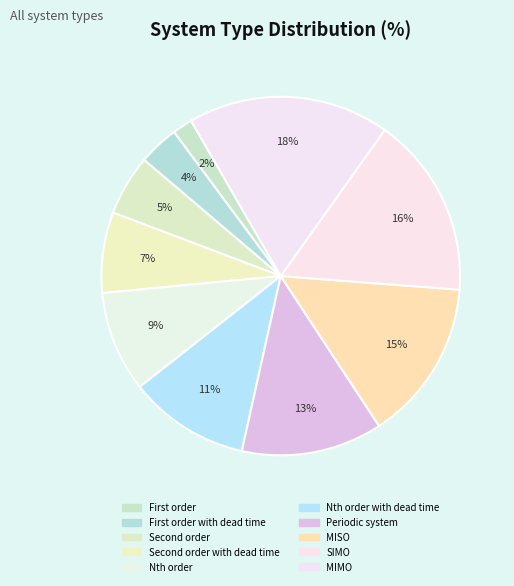

Combined, do MIMO and MISO account for over 50%?

No